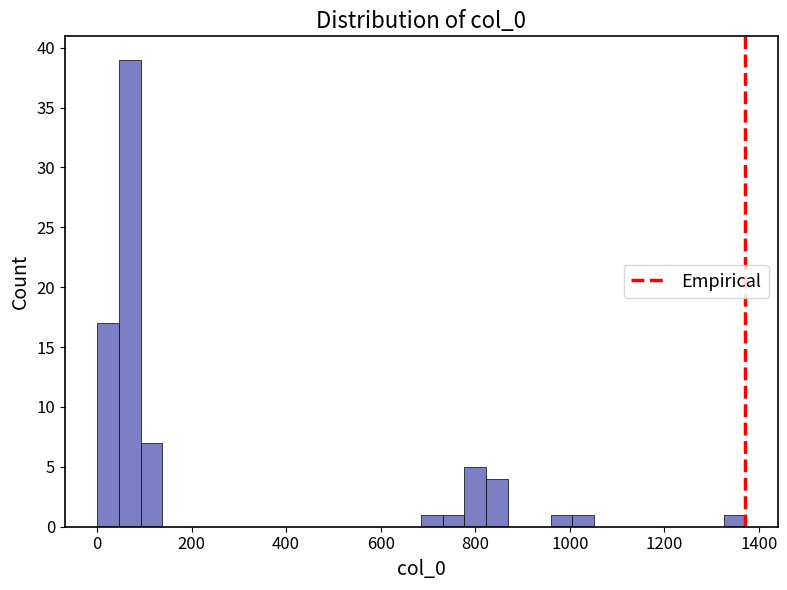

Read against the x-axis, roughly where is the centre of the tallest bar?

60